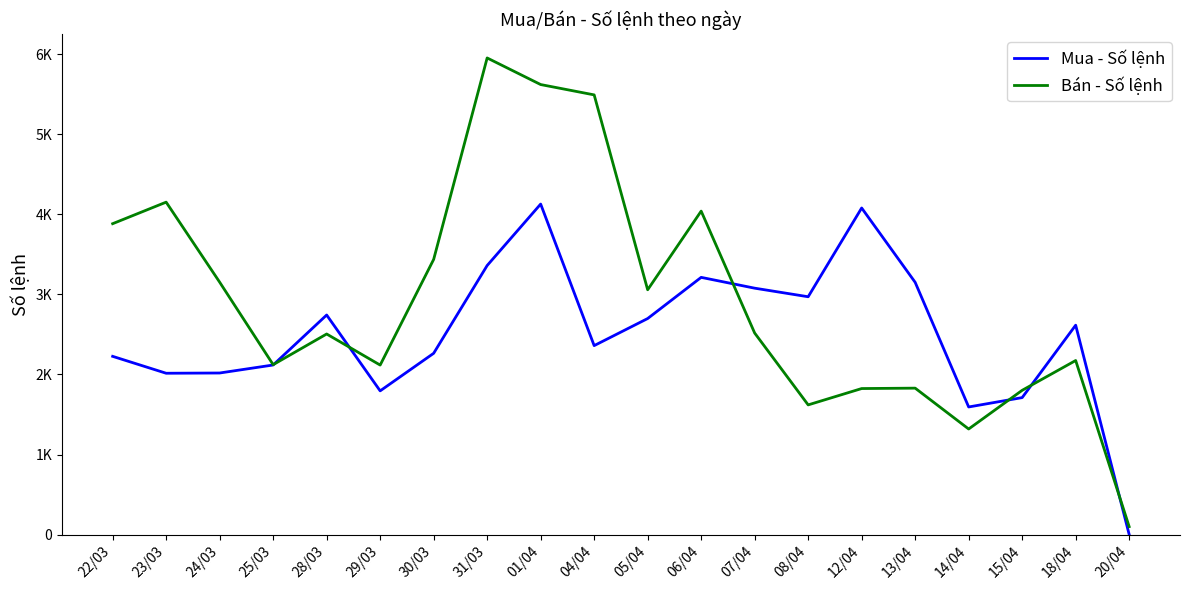

What is the average value of the Bán - Số lệnh series?

2935